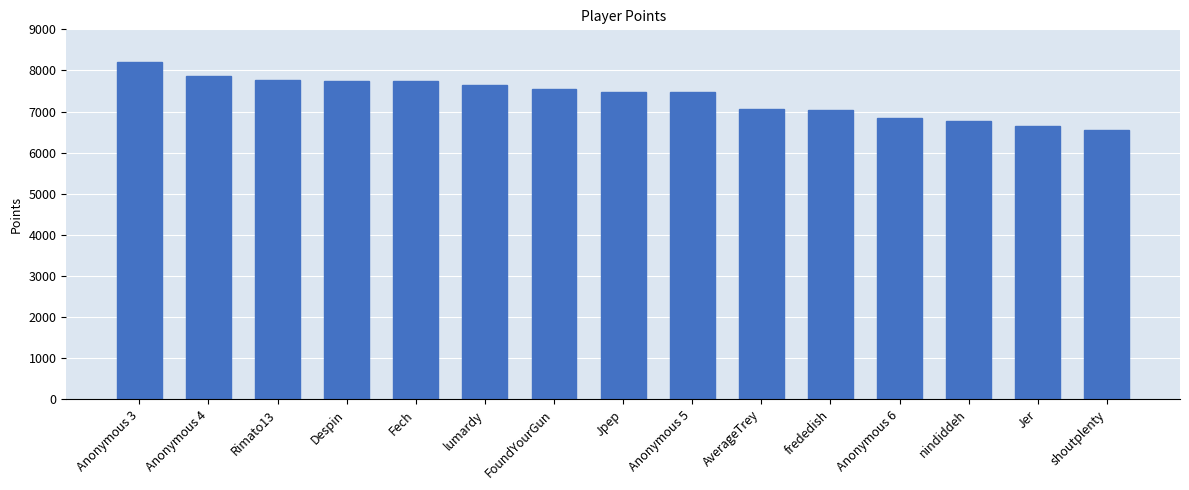

What value does the data have at nindiddeh, to the nearest 10?

6760